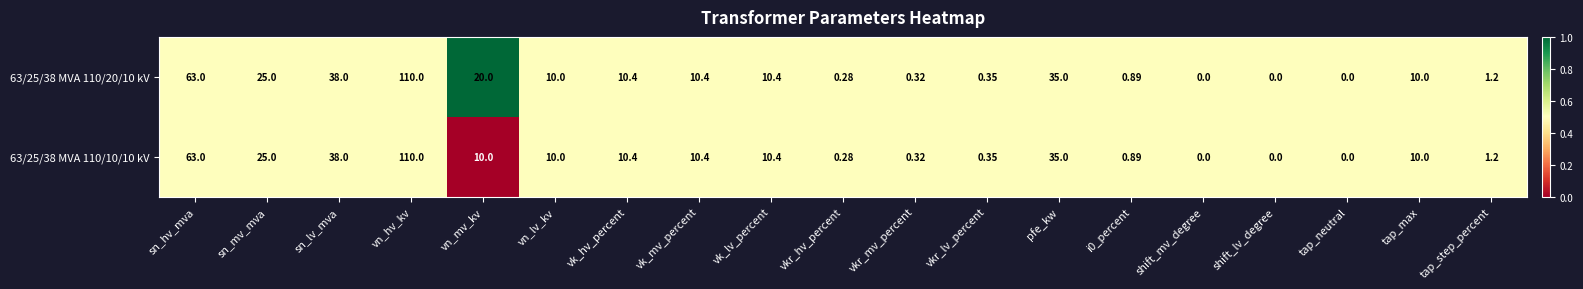

At which category is the sum across all series the highest?

vn_hv_kv